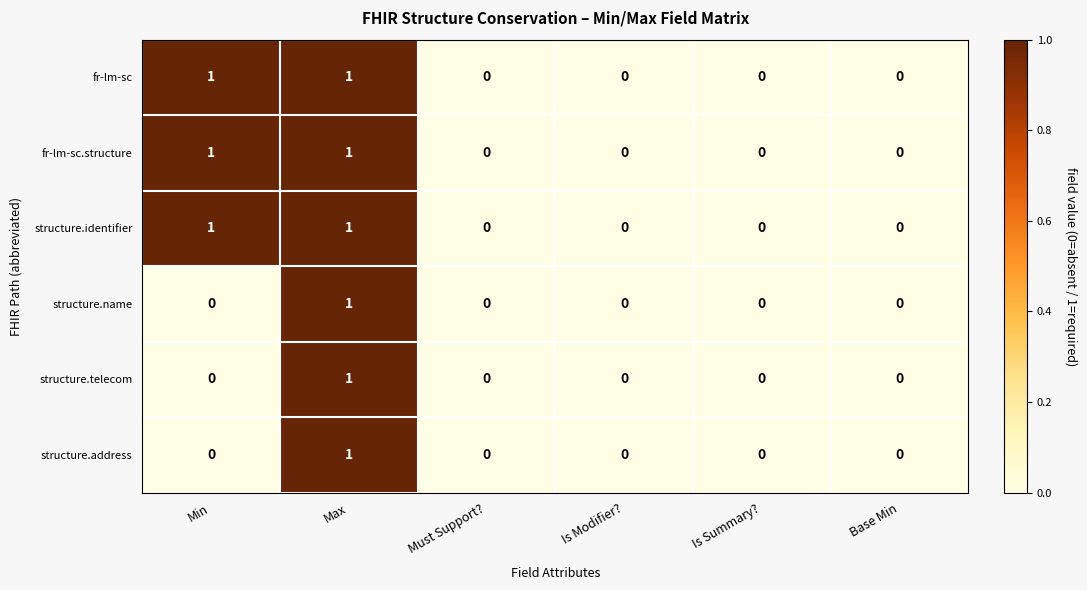

True or false: structure.address has a value of 2 at Max.

False